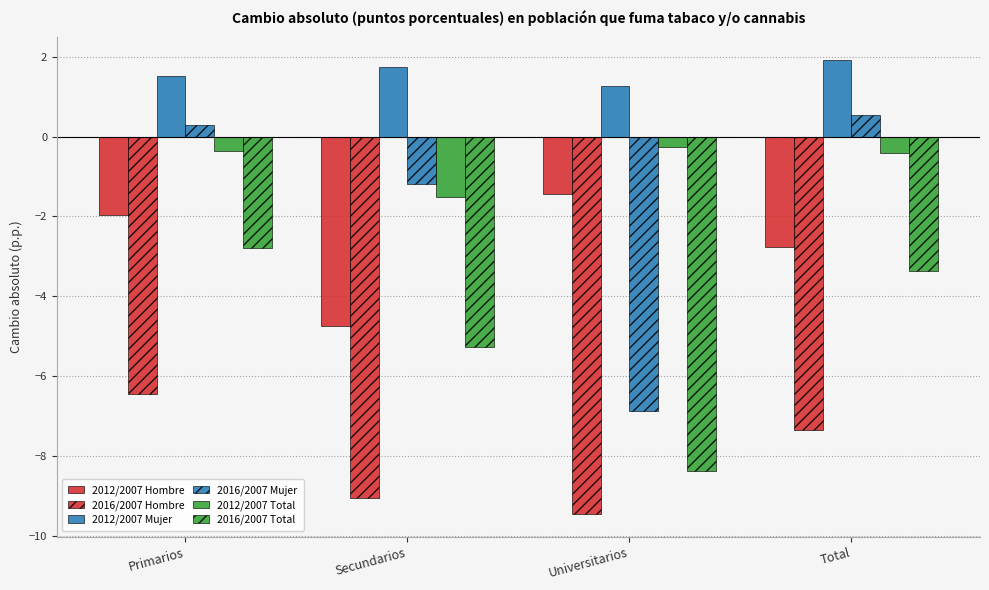

Which category has the highest value across all series?

Total